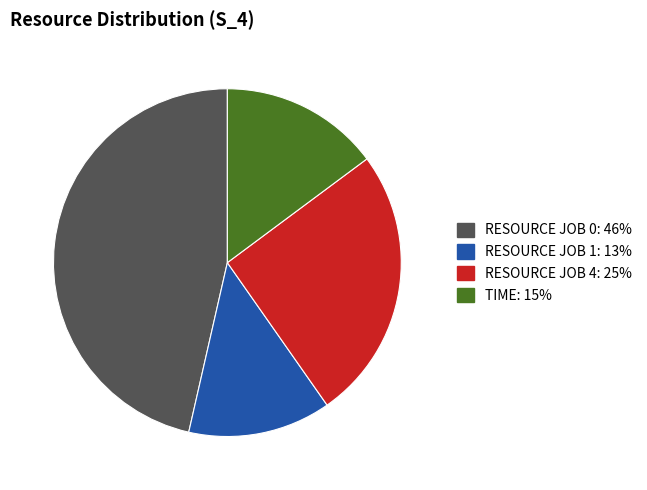

Is there any slice that represents more than half of the pie?

No